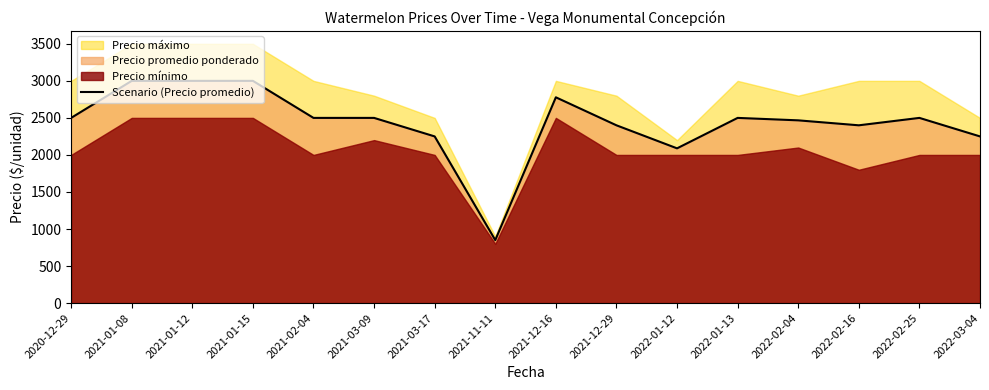

At which label is the value closest to 1925?

2022-01-12